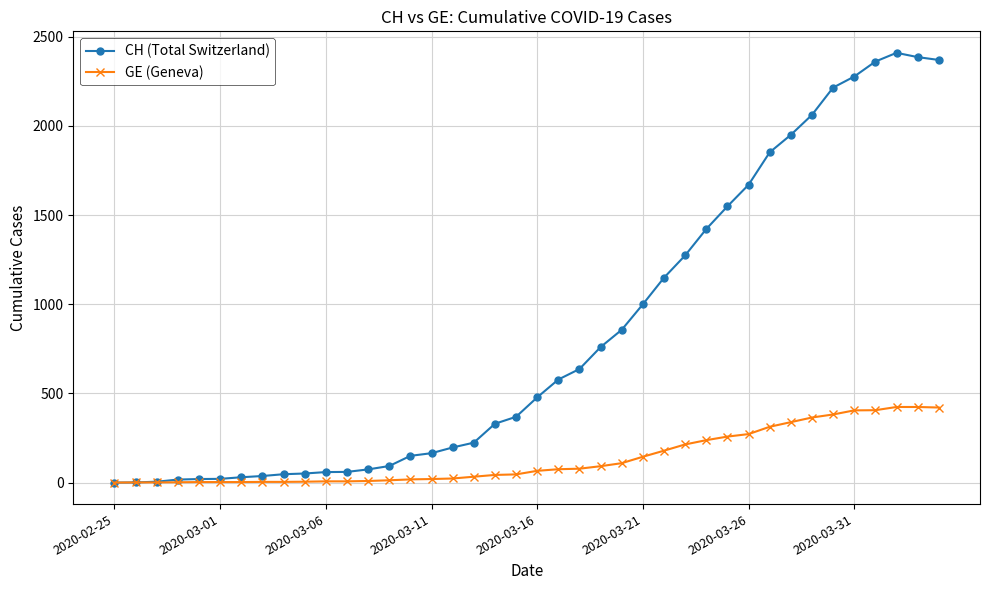

At how many categories does at least one series exceed 2162?

6